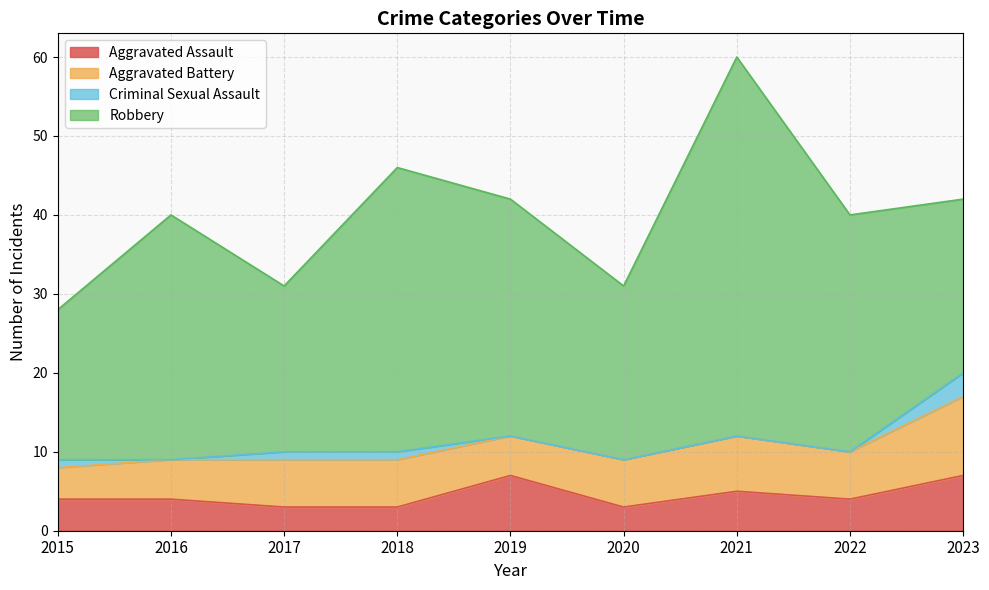

What is the difference between the second highest and minimum values in the Criminal Sexual Assault series?

1